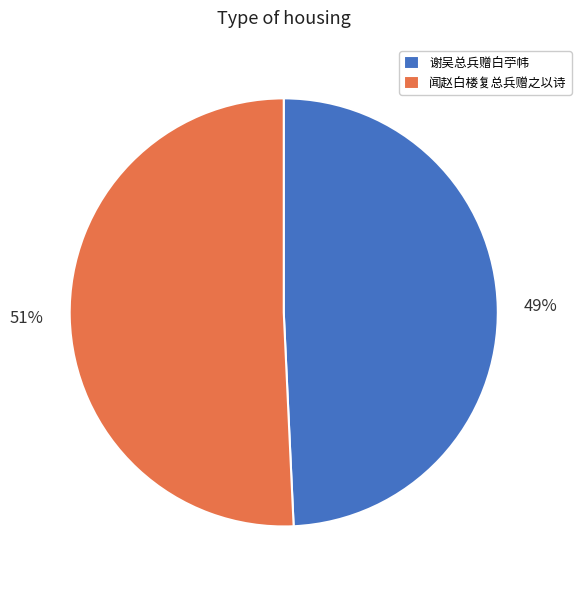

Which has a higher value, 闻赵白楼复总兵赠之以诗 or 谢吴总兵赠白苧帏?

闻赵白楼复总兵赠之以诗